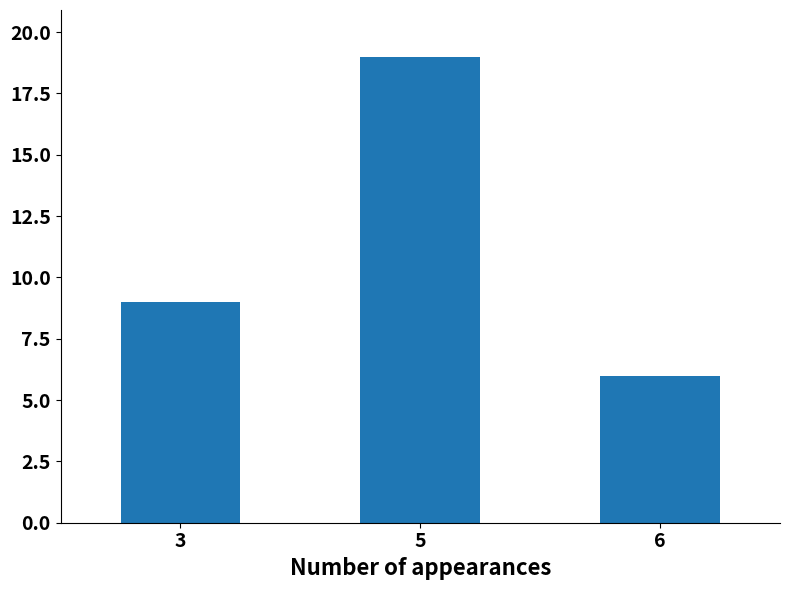

Reading right to left, list all the values displayed in this chart.

6=6	5=19	3=9